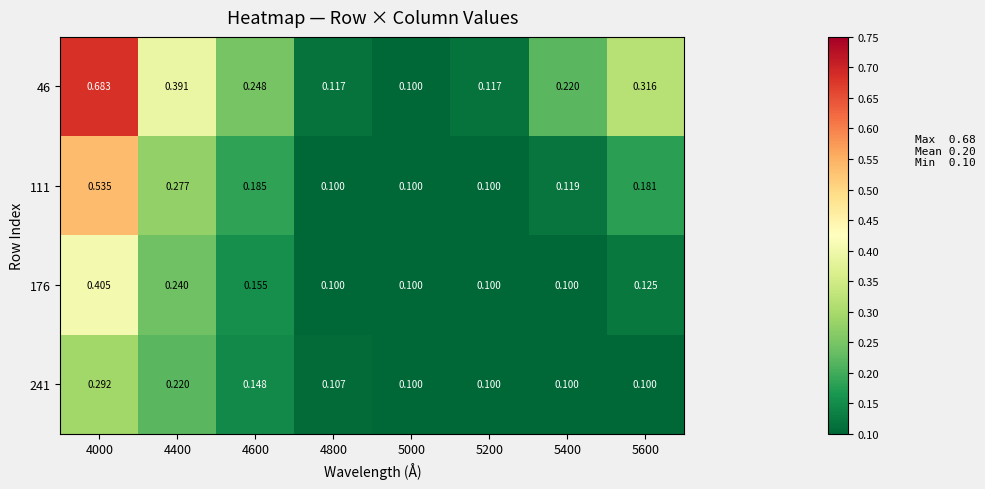

Is the value of 111 at 5000 greater than the value of 241 at 4800?

No